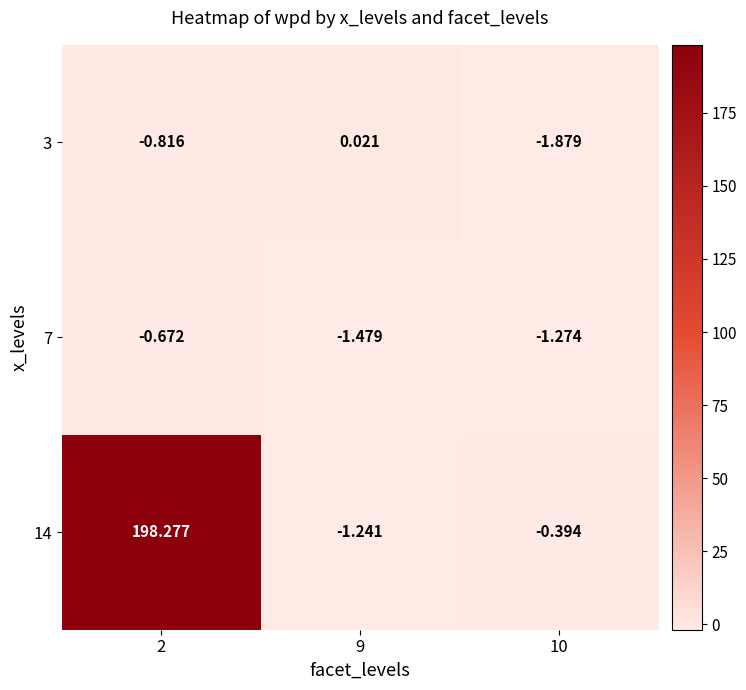

Between 2 and 9, which series saw the biggest shift?

14